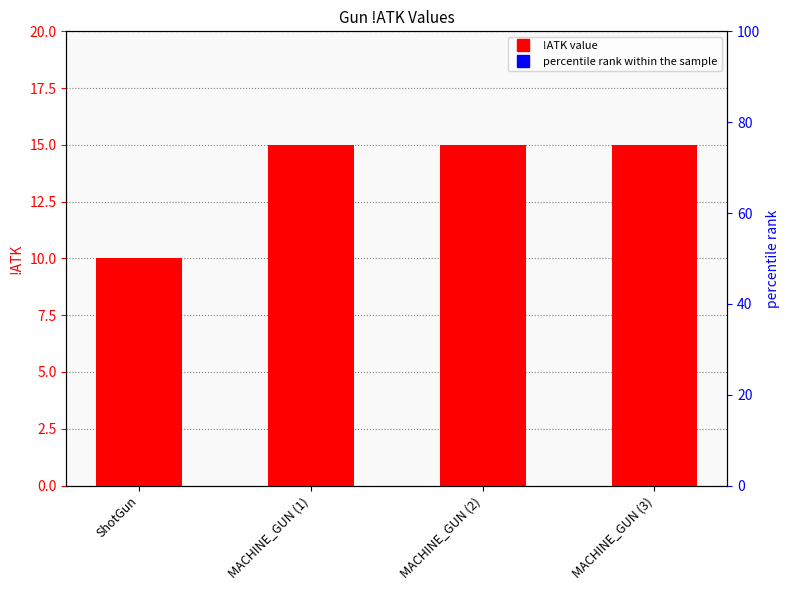

List the labels in order of value, largest first.

MACHINE_GUN (1), MACHINE_GUN (2), MACHINE_GUN (3), ShotGun